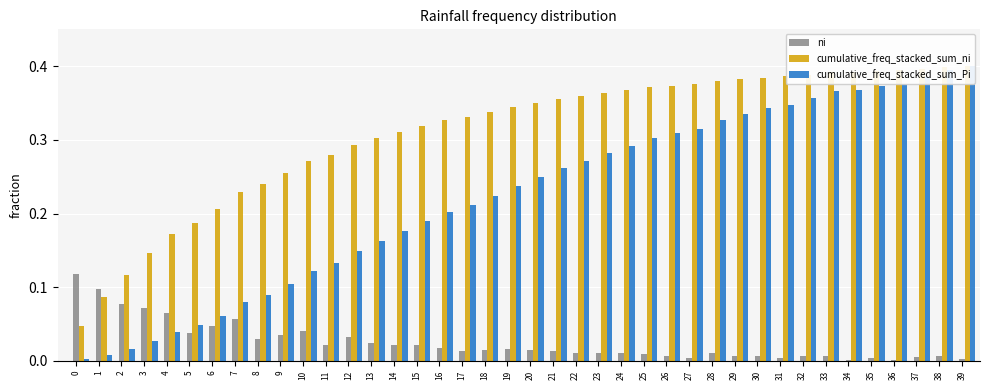

Does the chart contain any negative values?

No